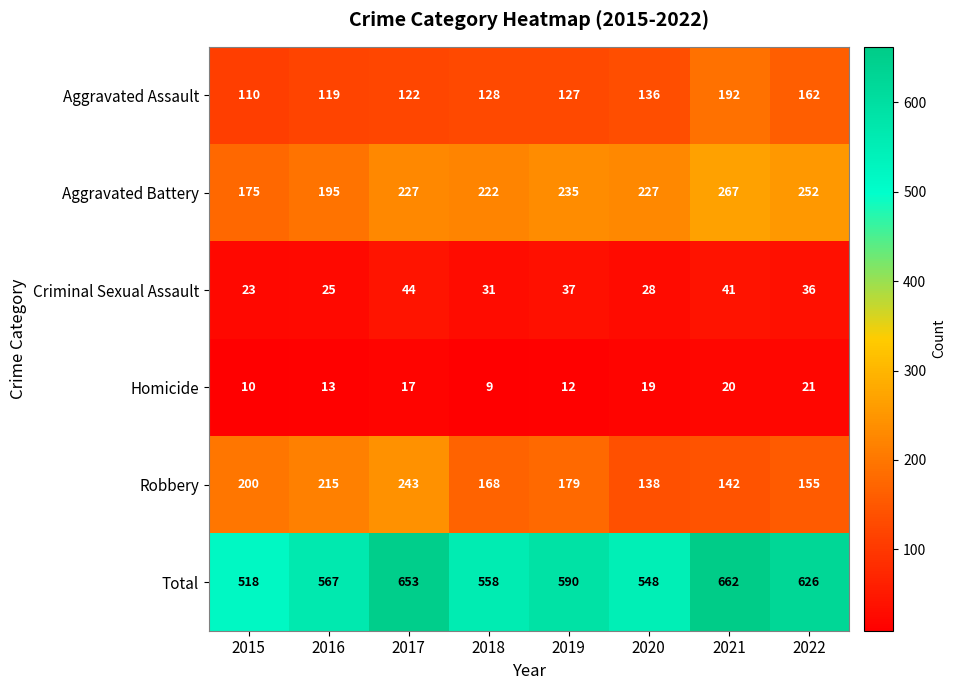

Which series changed the most between 2015 and 2019?

Total